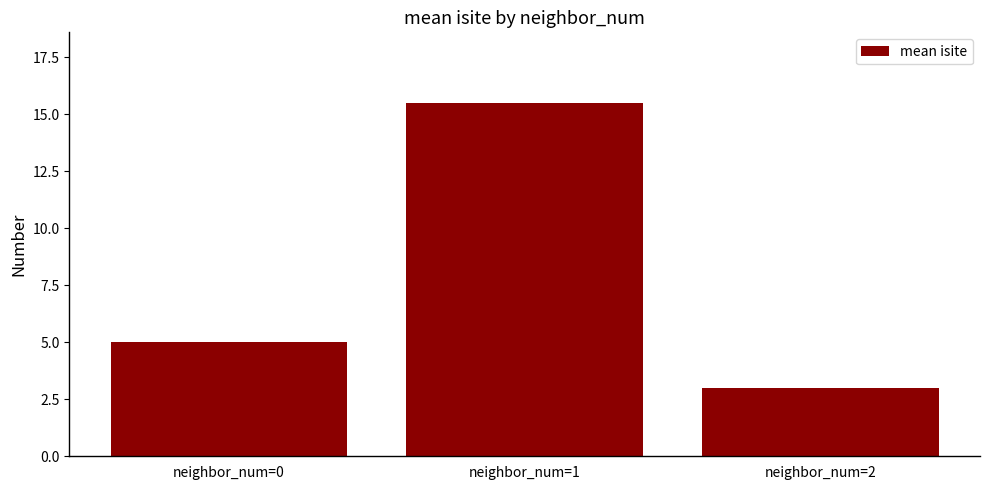

Count the number of categories in the chart.

3